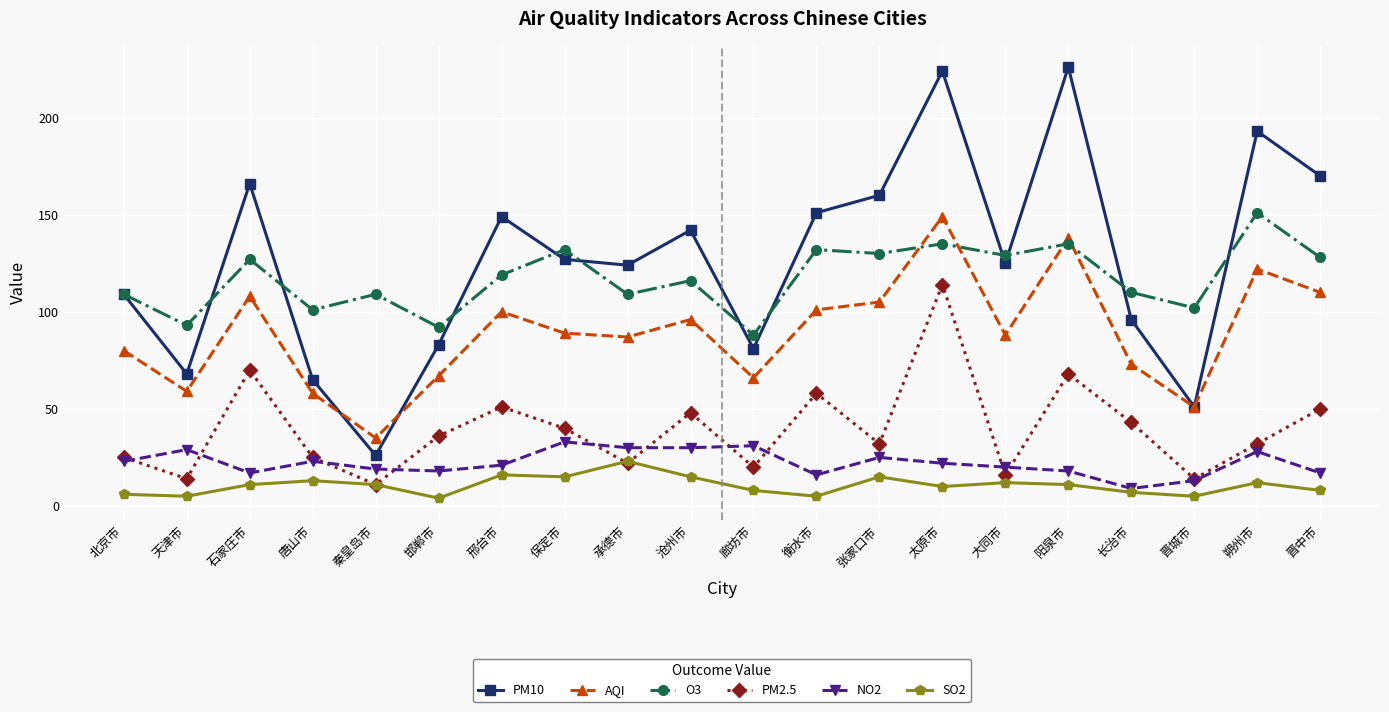

At which category is the sum across all series the highest?

太原市